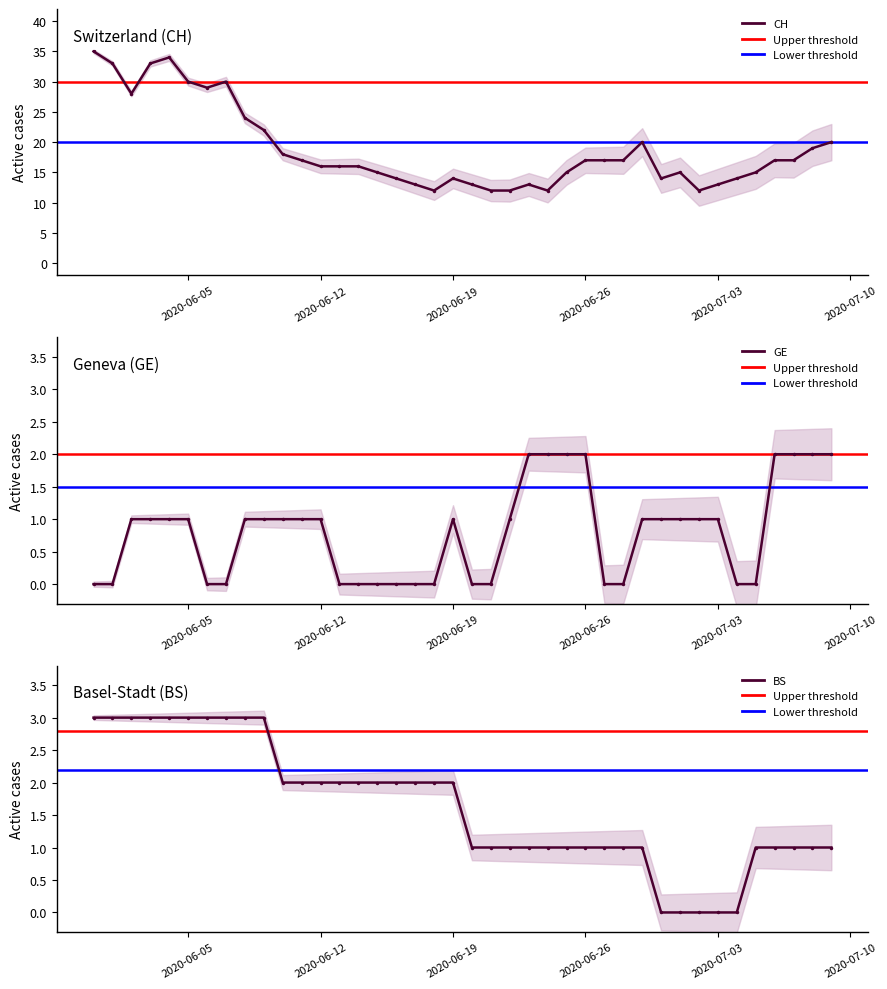

Which series has the largest total across all categories?

CH